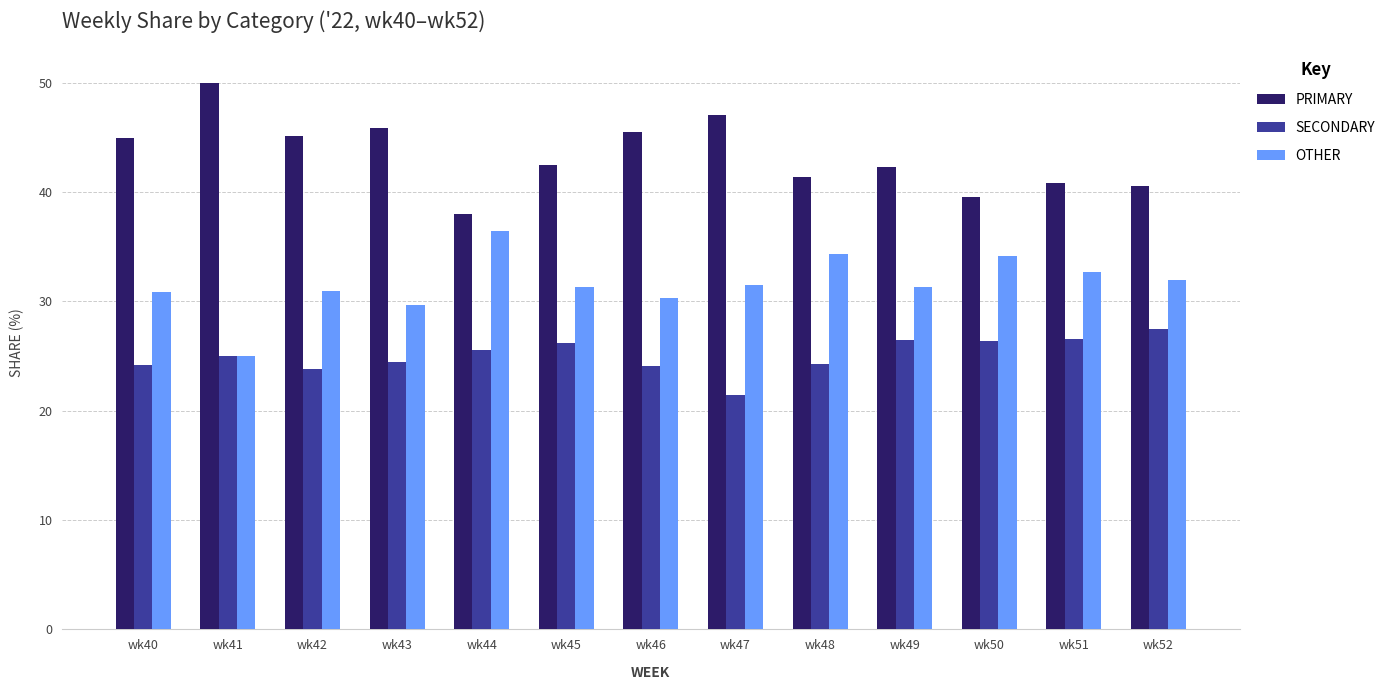

What is the difference between the SECONDARY values at wk48 and wk46?

0.1